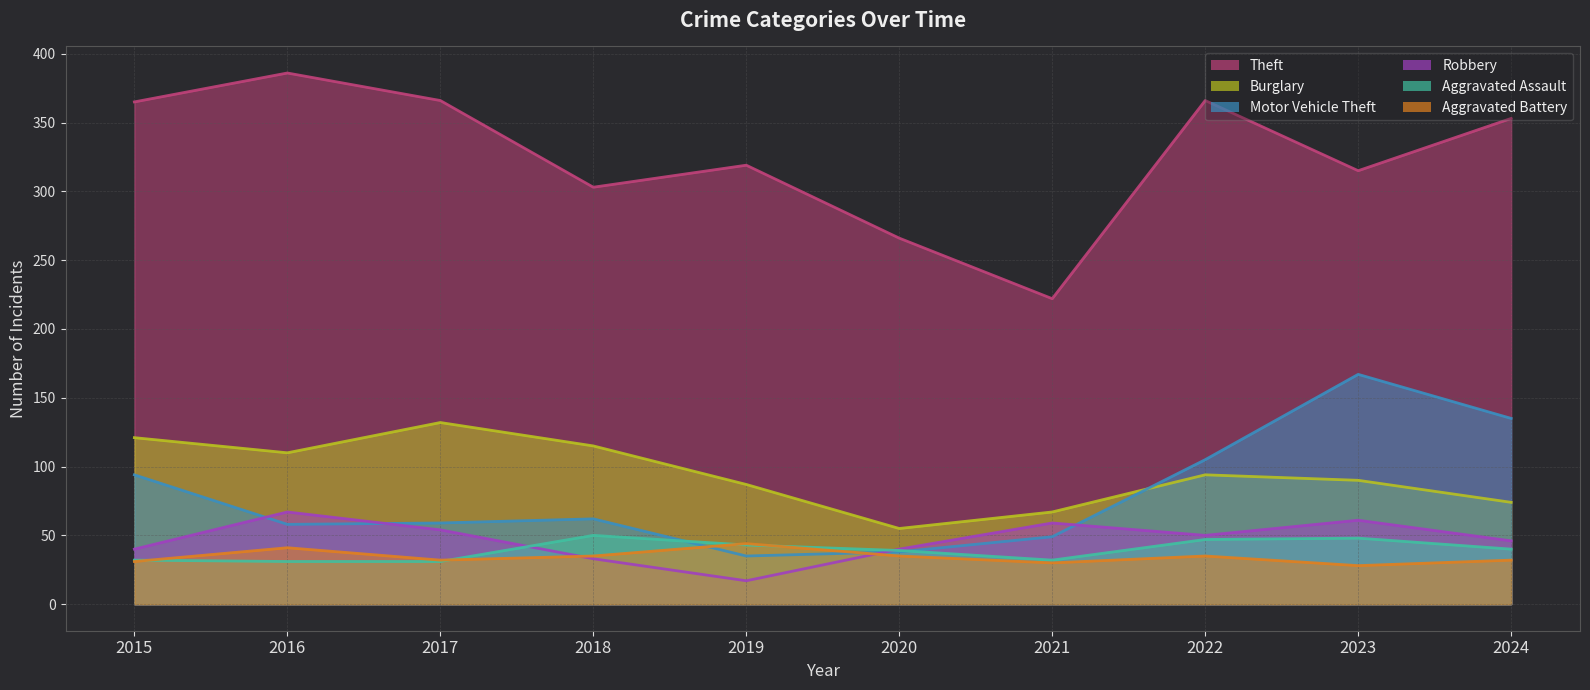

What is the value of the Robbery point at the 7th from the left?

59